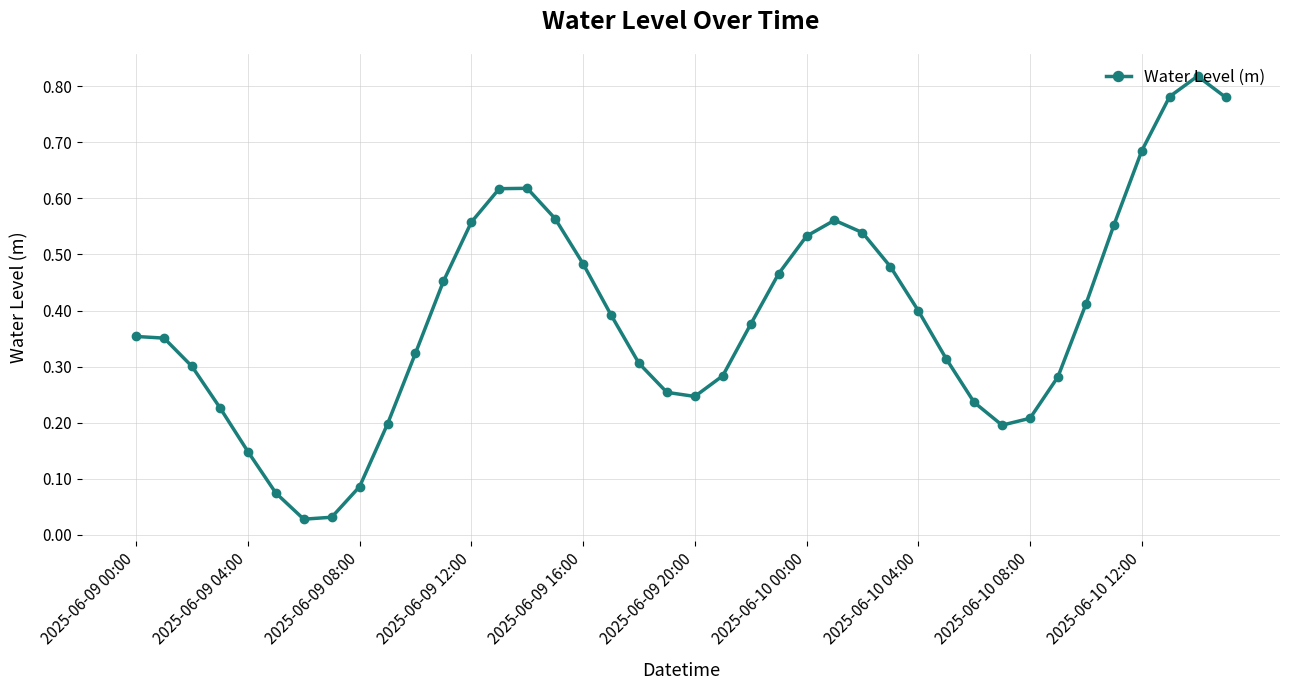

What is the sum of all values?

15.5